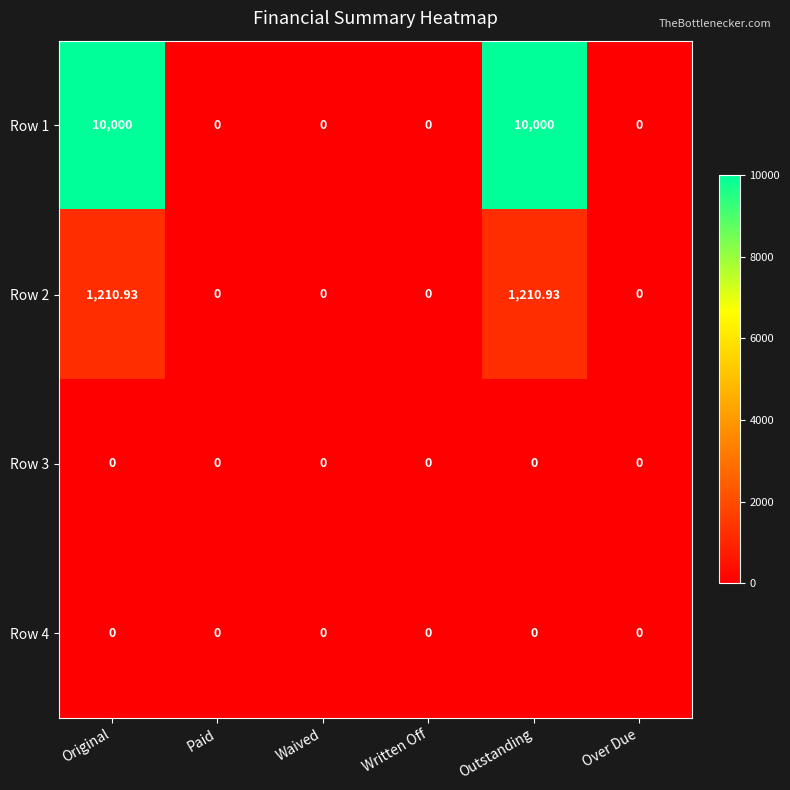

How many categories are shown in the chart?

6